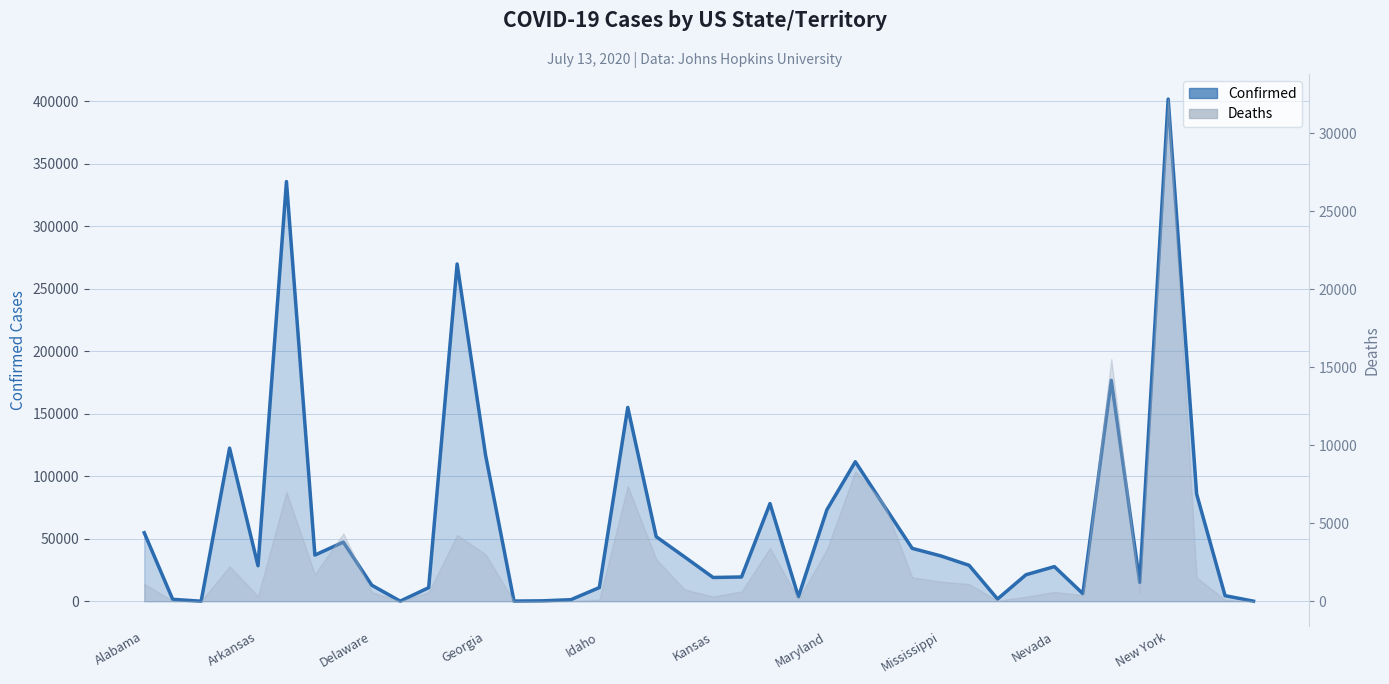

Count the number of categories in the chart.

40